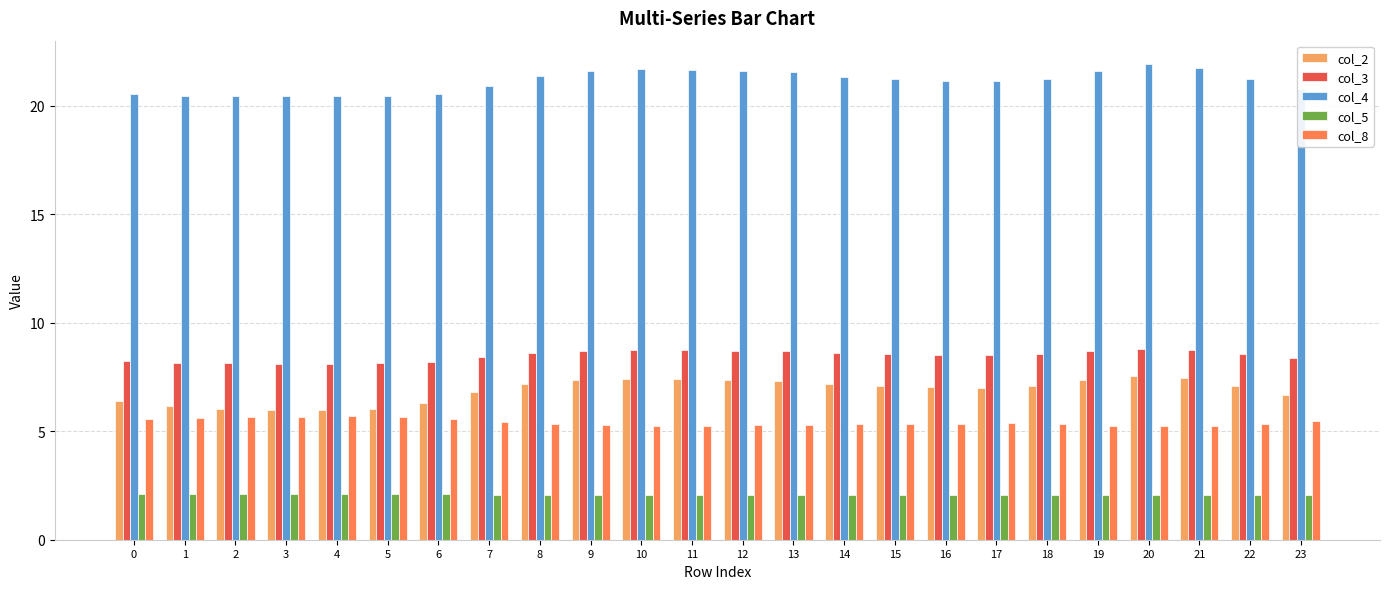

What is the difference between the highest and lowest values at 7?

18.8